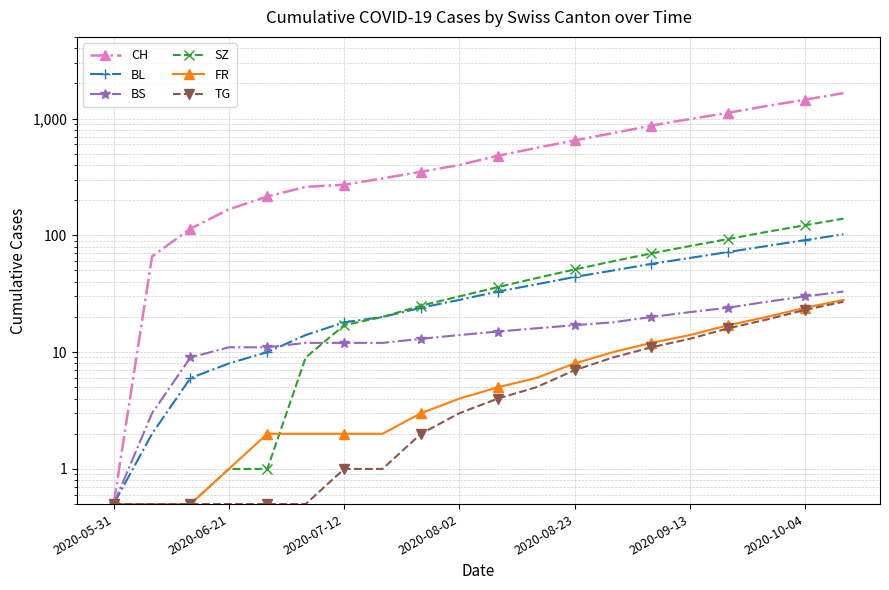

What position from the right is 8?

12